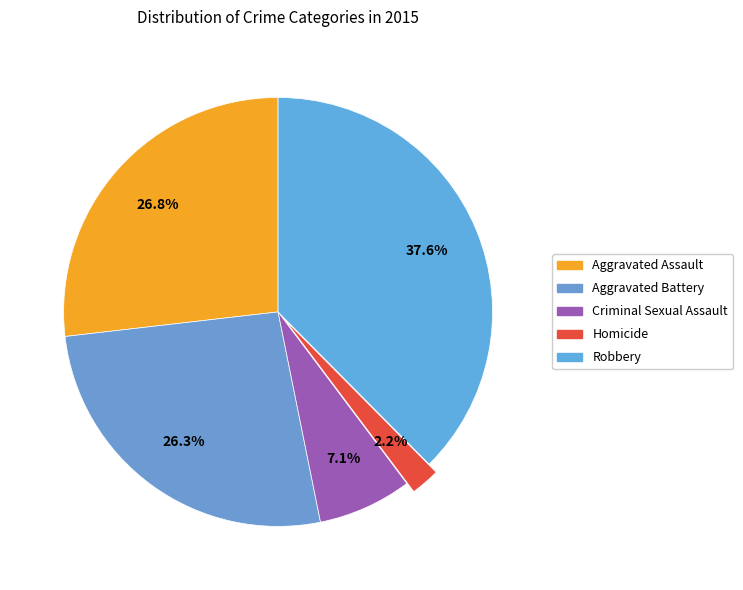

Is there any slice that represents more than half of the pie?

No